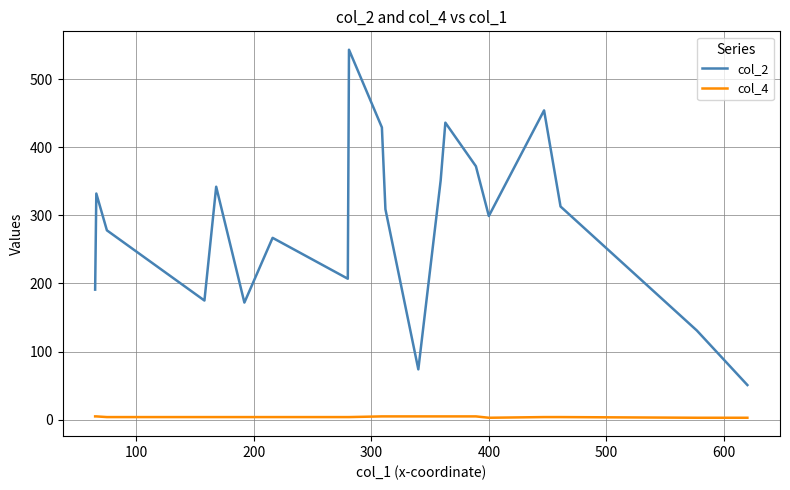

Rank the series by their average value, from lowest to highest.

col_4, col_2